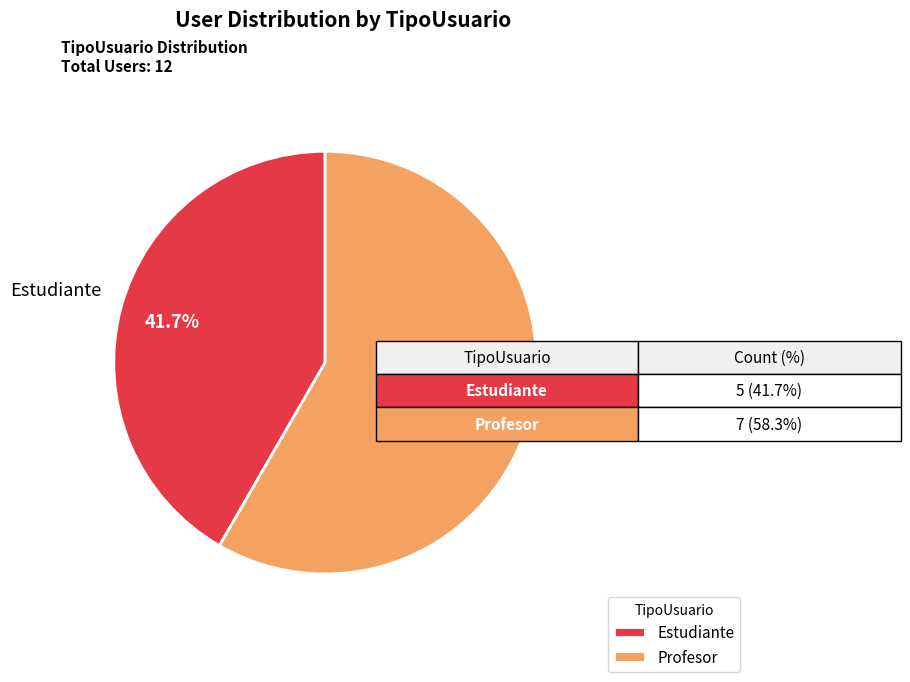

Which category has the smallest portion of the pie?

Estudiante